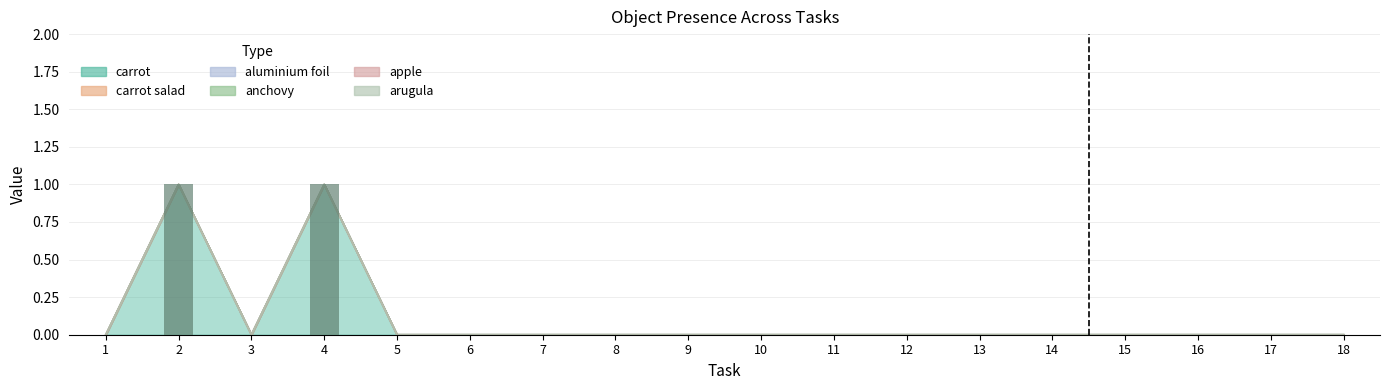

The chart shows a value of 0 at 13. True or false?

True